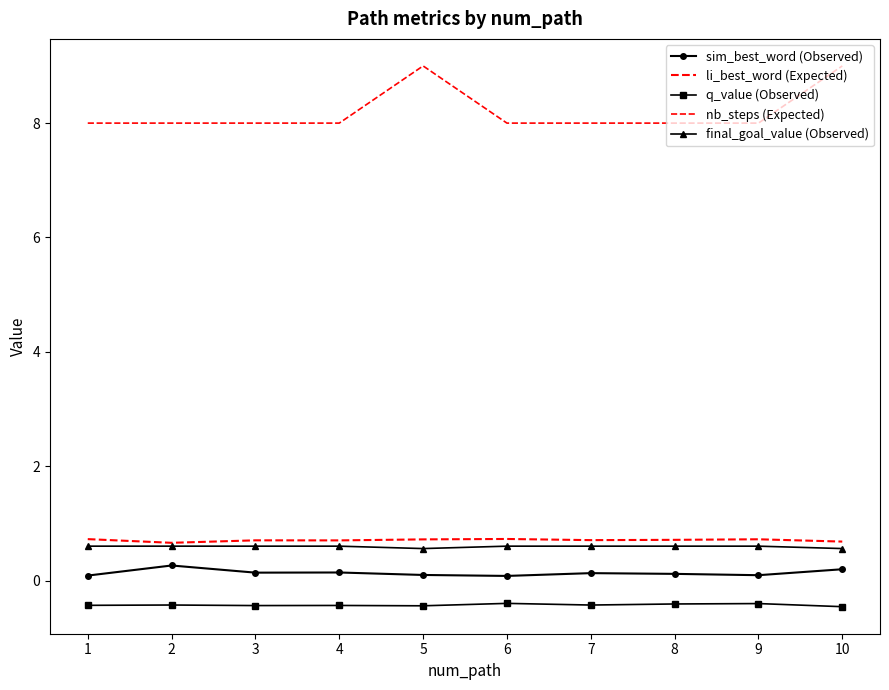

What is the minimum value shown in the chart?

-0.5